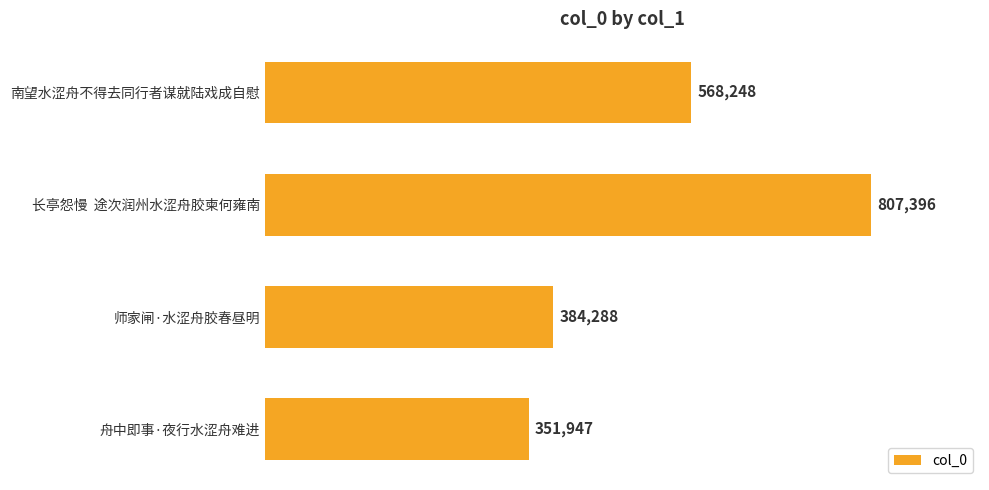

What is the value of the 3rd bar from the top?

384288